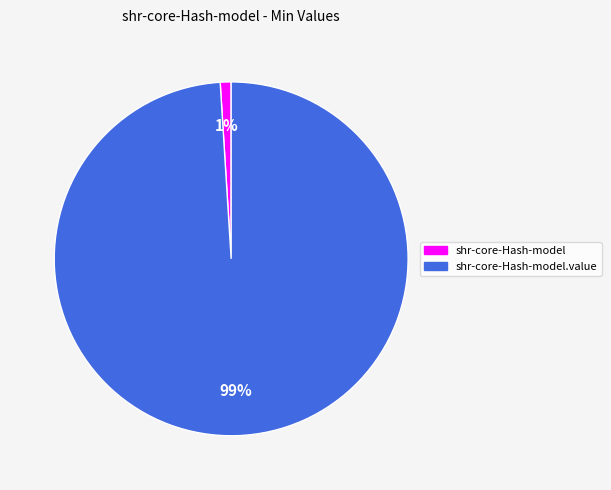

How many slices are in this pie chart?

2